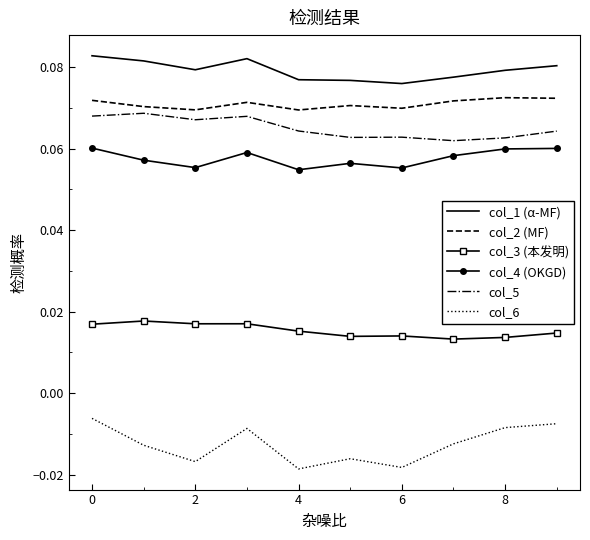

Which series has the largest total across all categories?

col_1 (α-MF)